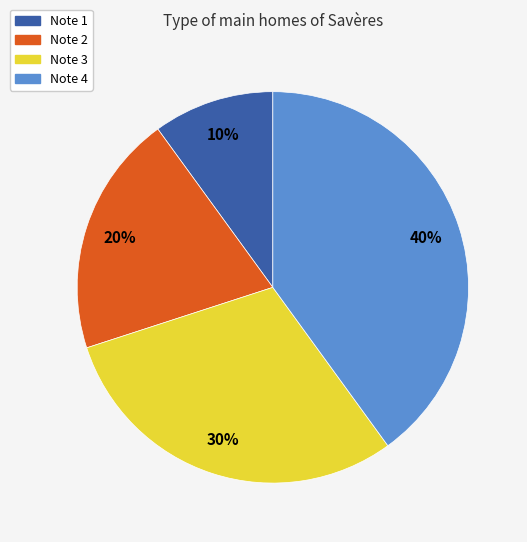

Is Note 1 the majority of the pie?

No